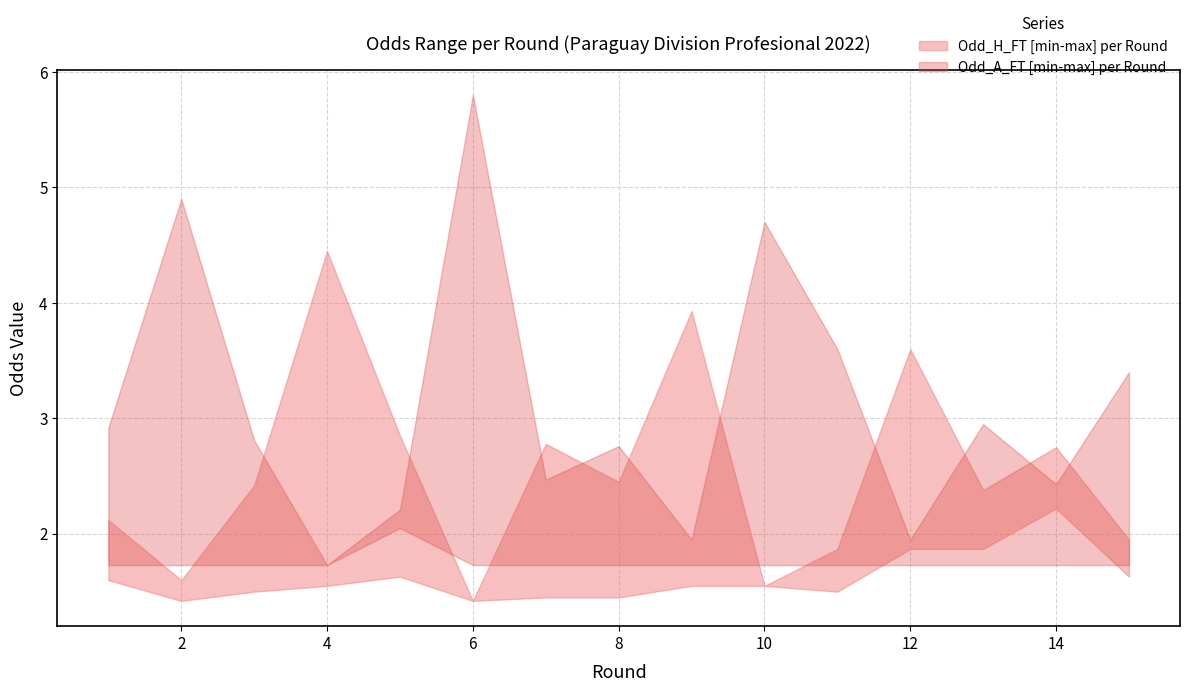

Which series ends up on top after the final intersection of Odd_H_FT_upper and Odd_A_FT_upper?

Odd_A_FT_upper